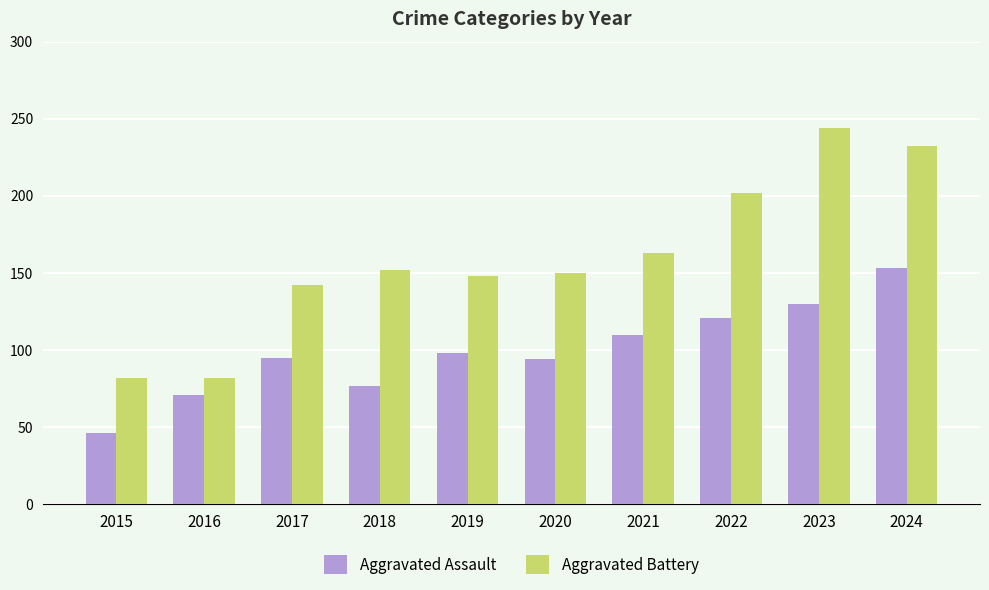

At which category is the sum across all series the highest?

2024